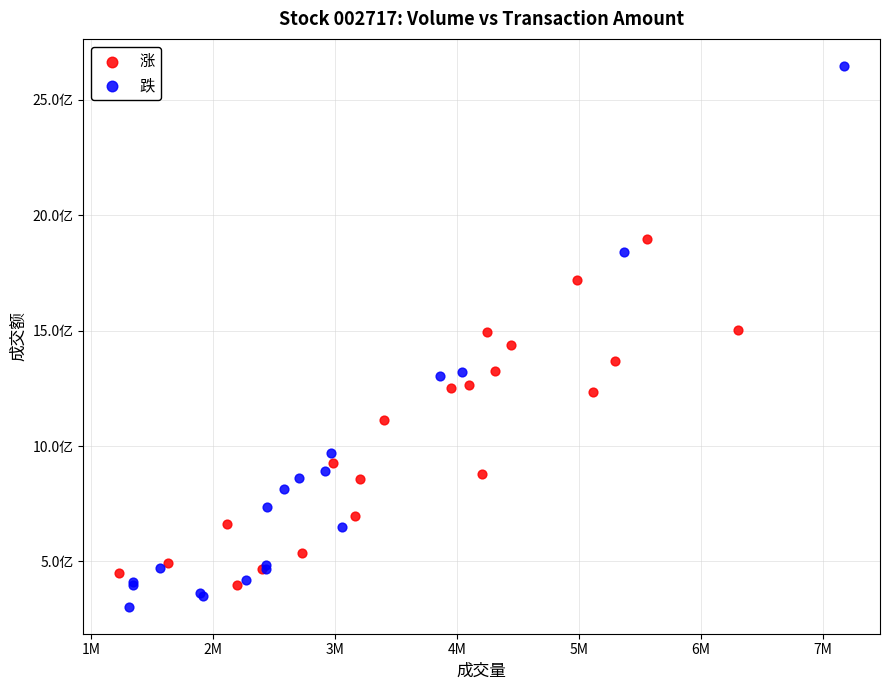

Which series contains the lowest Y value?

跌